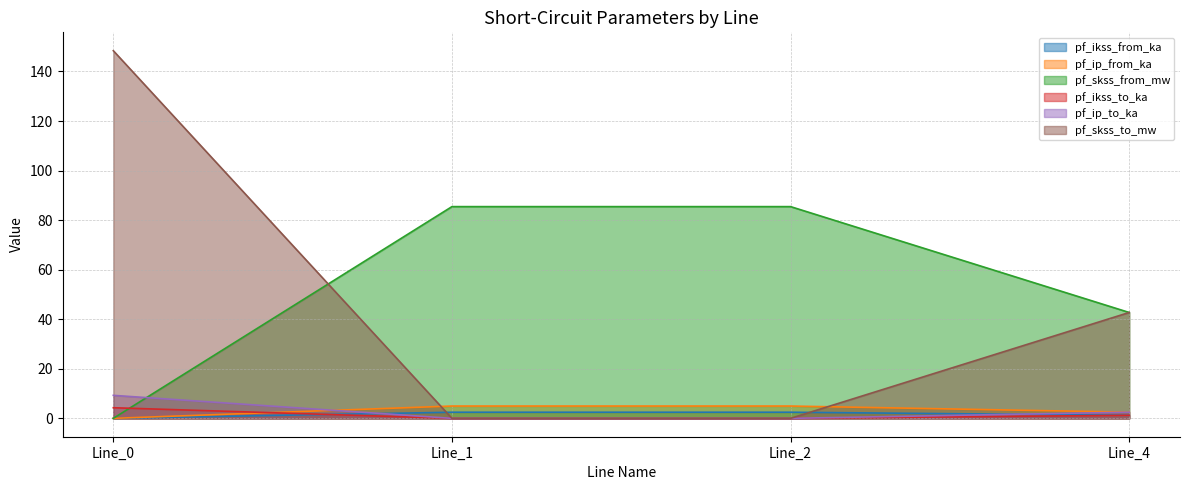

Reading right to left, list all the values displayed in this chart.

pf_ikss_from_ka: Line_4=1.2	Line_2=2.5	Line_1=2.5	Line_0=0.0
pf_ip_from_ka: Line_4=2.5	Line_2=5.0	Line_1=5.0	Line_0=0.0
pf_skss_from_mw: Line_4=42.7	Line_2=85.4	Line_1=85.4	Line_0=0.0
pf_ikss_to_ka: Line_4=1.2	Line_2=0.0	Line_1=0.0	Line_0=4.3
pf_ip_to_ka: Line_4=2.5	Line_2=0.0	Line_1=0.0	Line_0=9.3
pf_skss_to_mw: Line_4=42.7	Line_2=0.0	Line_1=0.0	Line_0=148.4